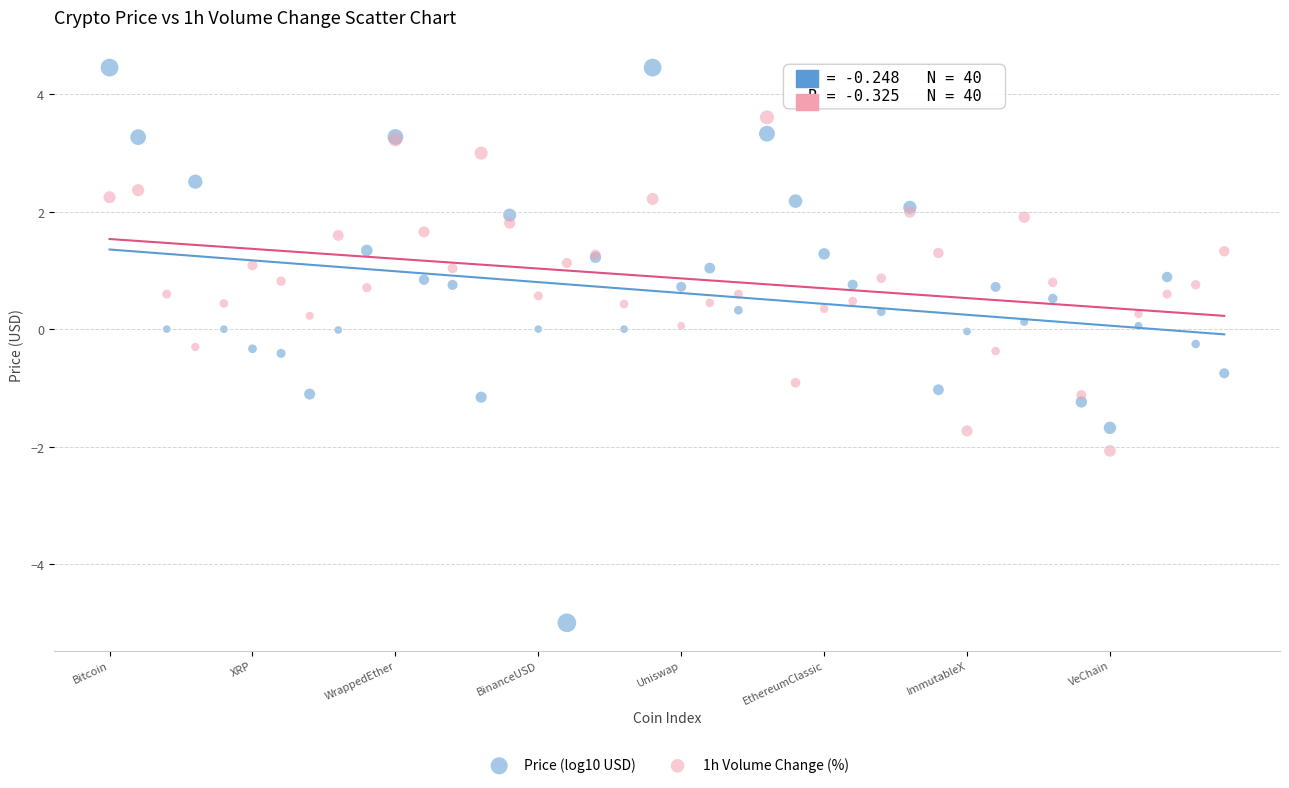

Which series contains the highest Y value?

Price (log10 USD)